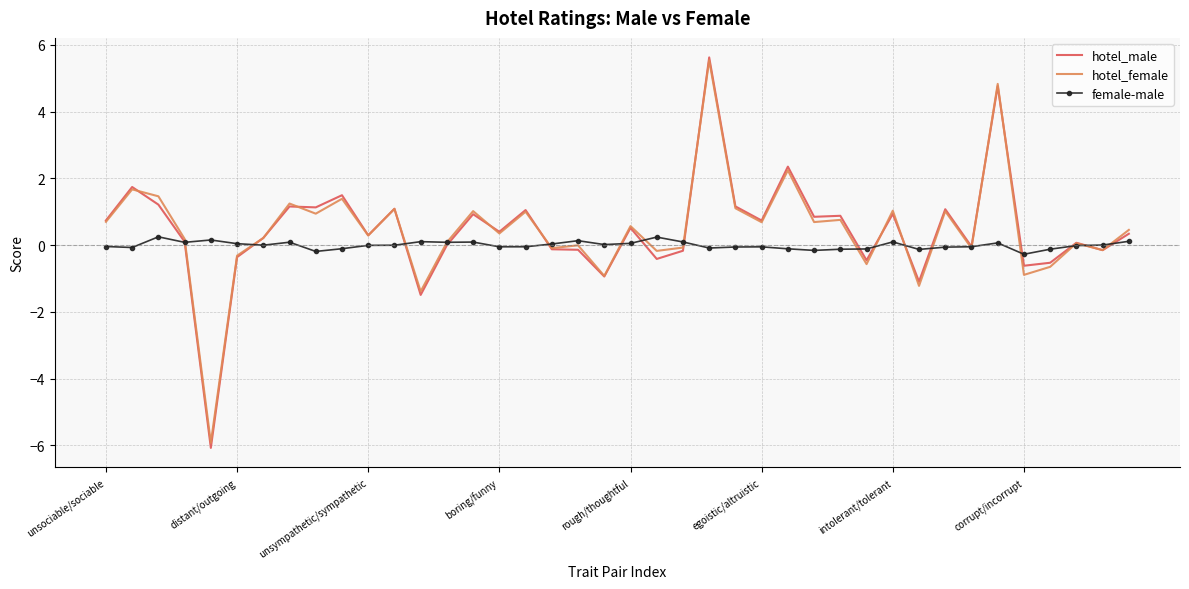

Which series has the widest spread of values?

hotel_male